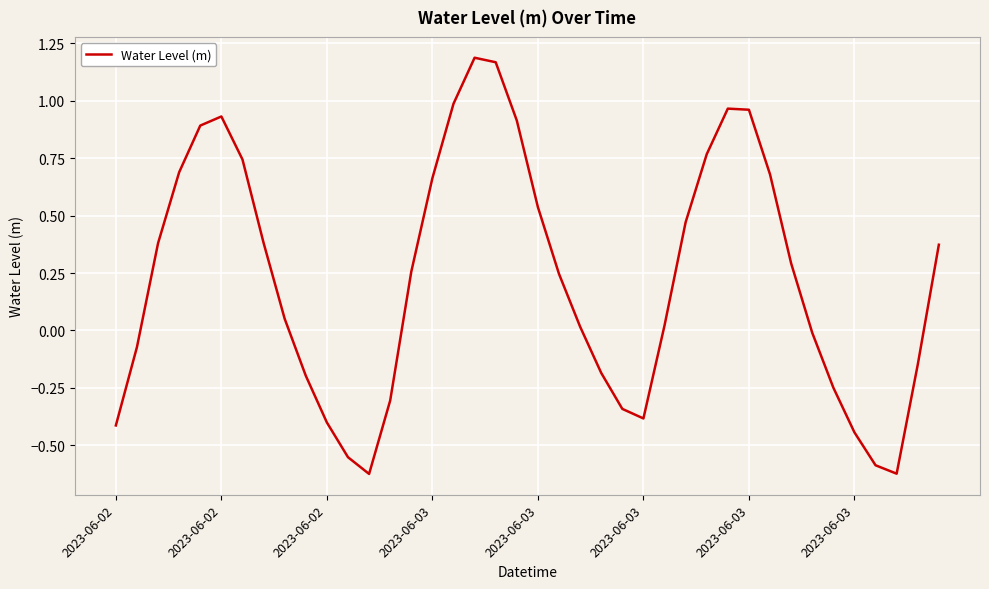

What is the difference between the maximum and minimum values?

1.8